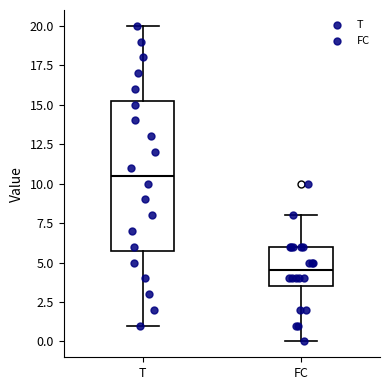

Which box is the tallest, from its lower edge to its upper edge?

T